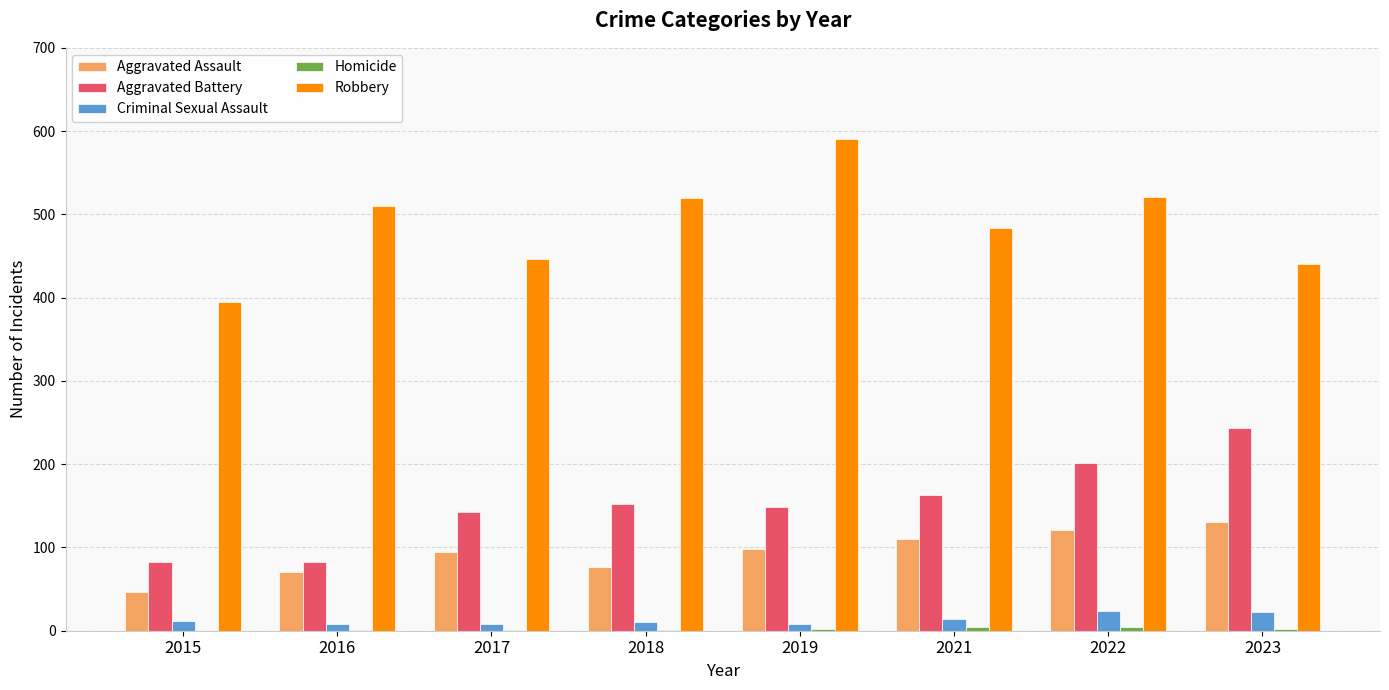

Which category has the highest value across all series?

2019